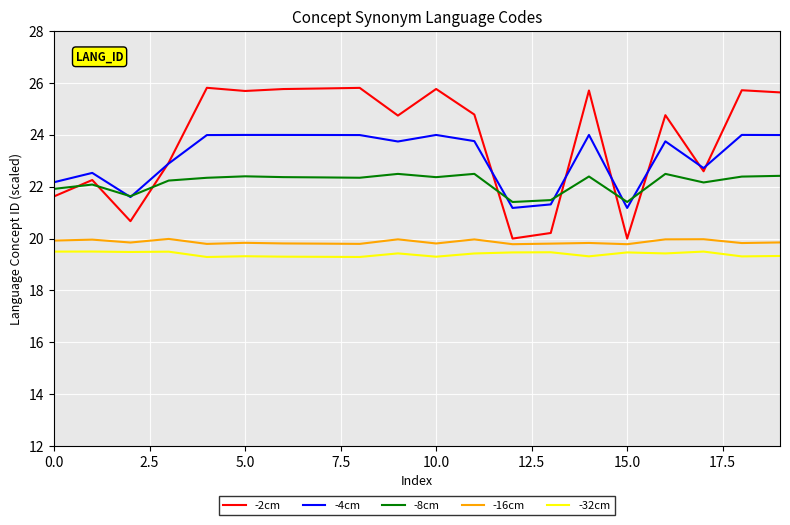

Which series has the widest spread of values?

-2cm